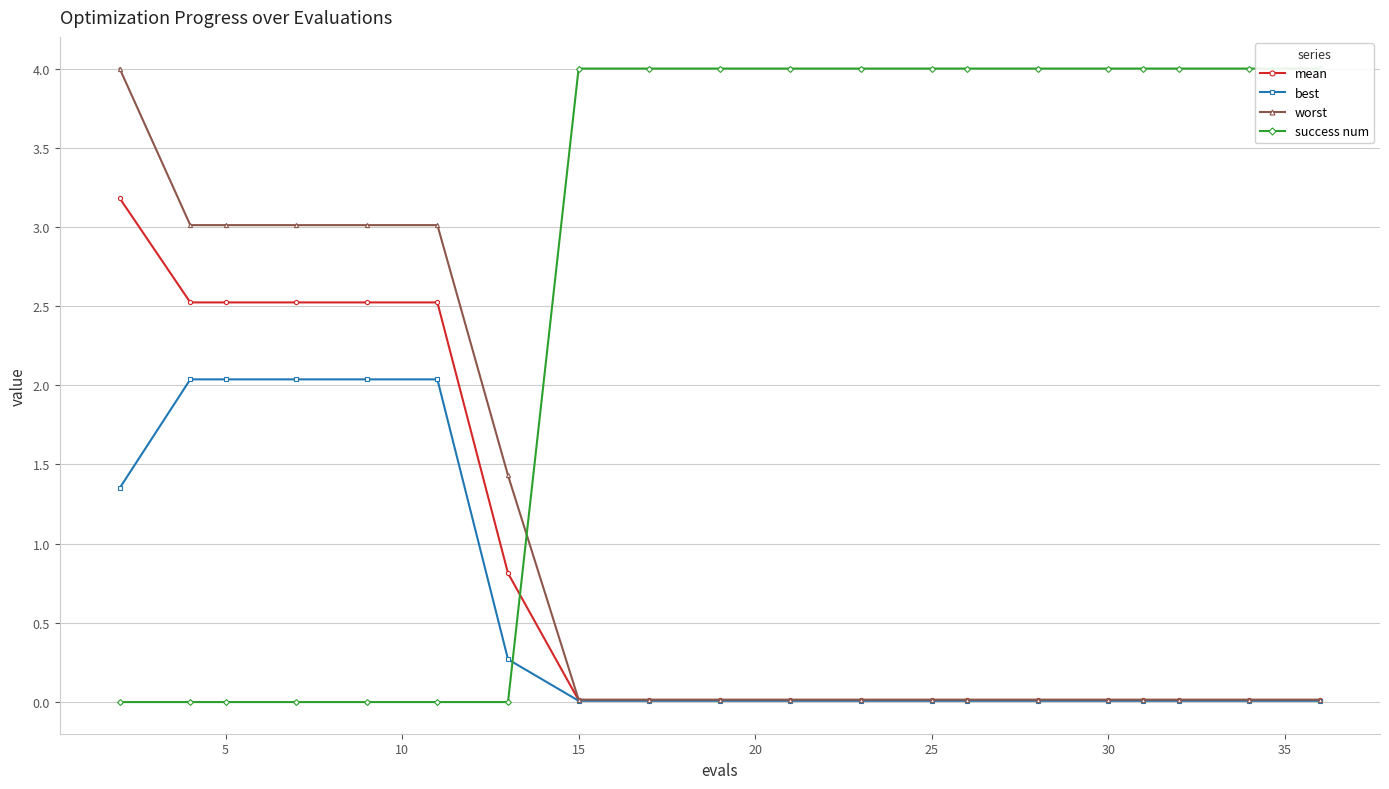

Rank the series by their maximum value, from lowest to highest.

best, mean, worst, success num